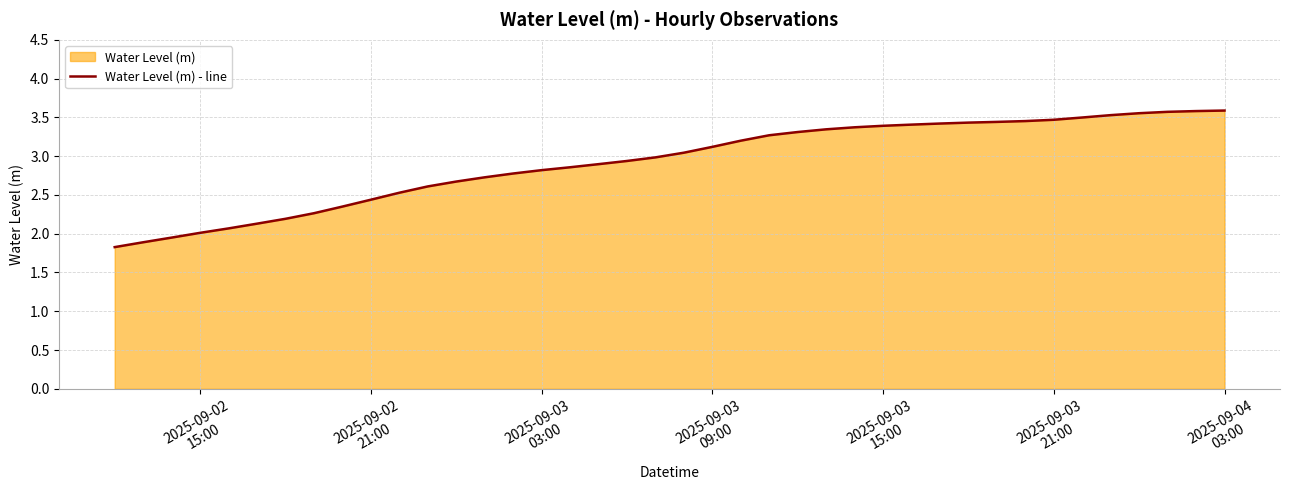

What is the difference between the maximum and minimum values?

1.8